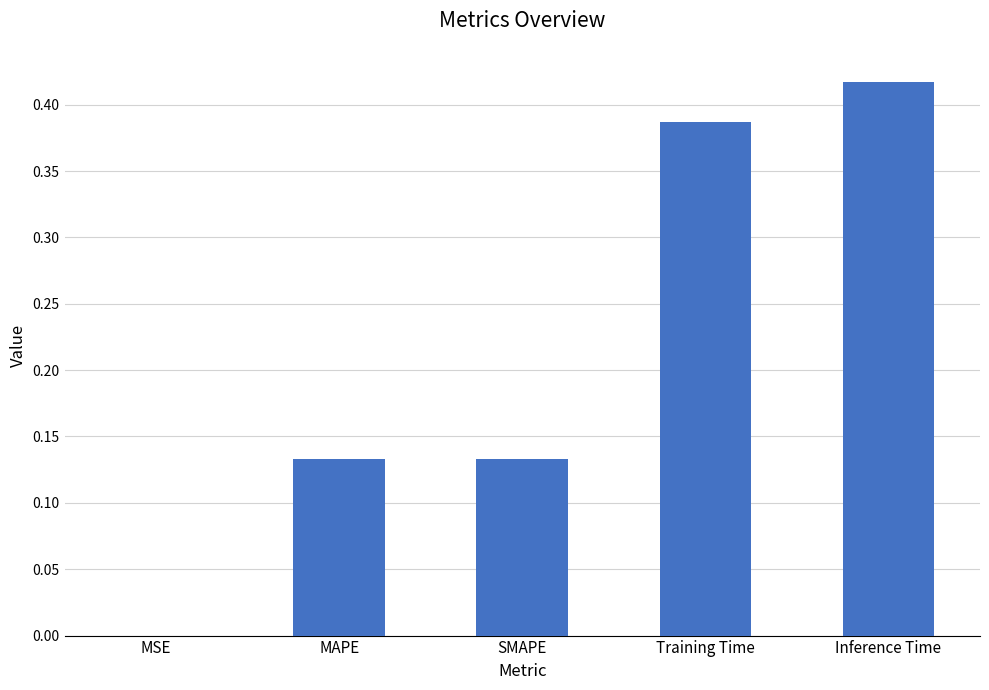

At which category does the chart reach its peak across all series?

Inference Time